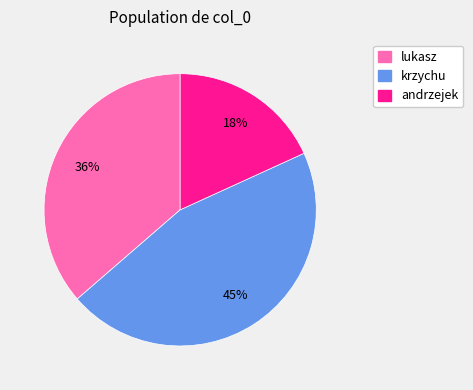

Which category has the smallest portion of the pie?

andrzejek